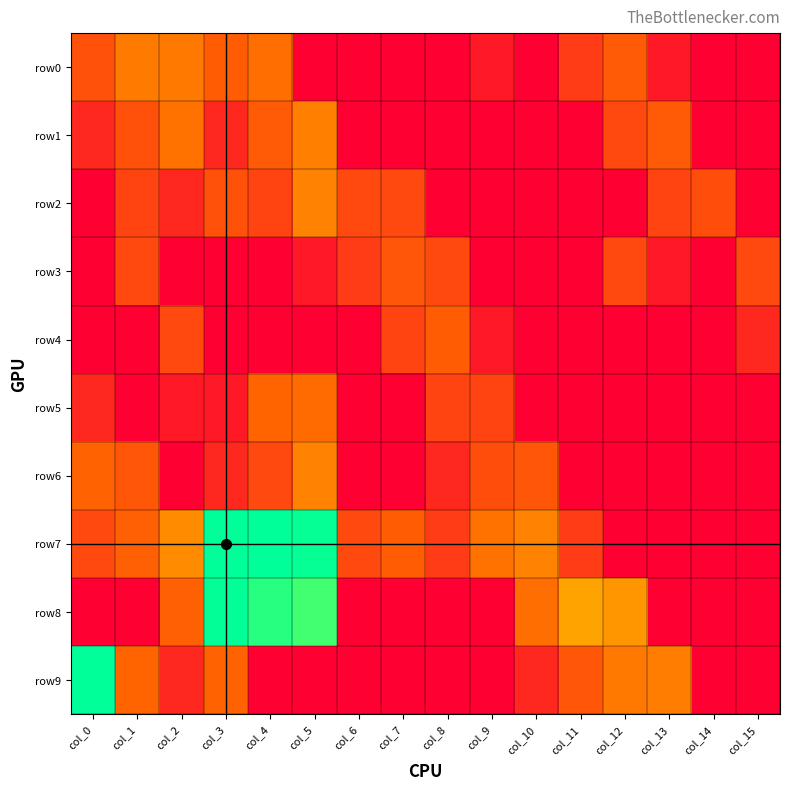

Which series changed the most between col_4 and col_13?

row7